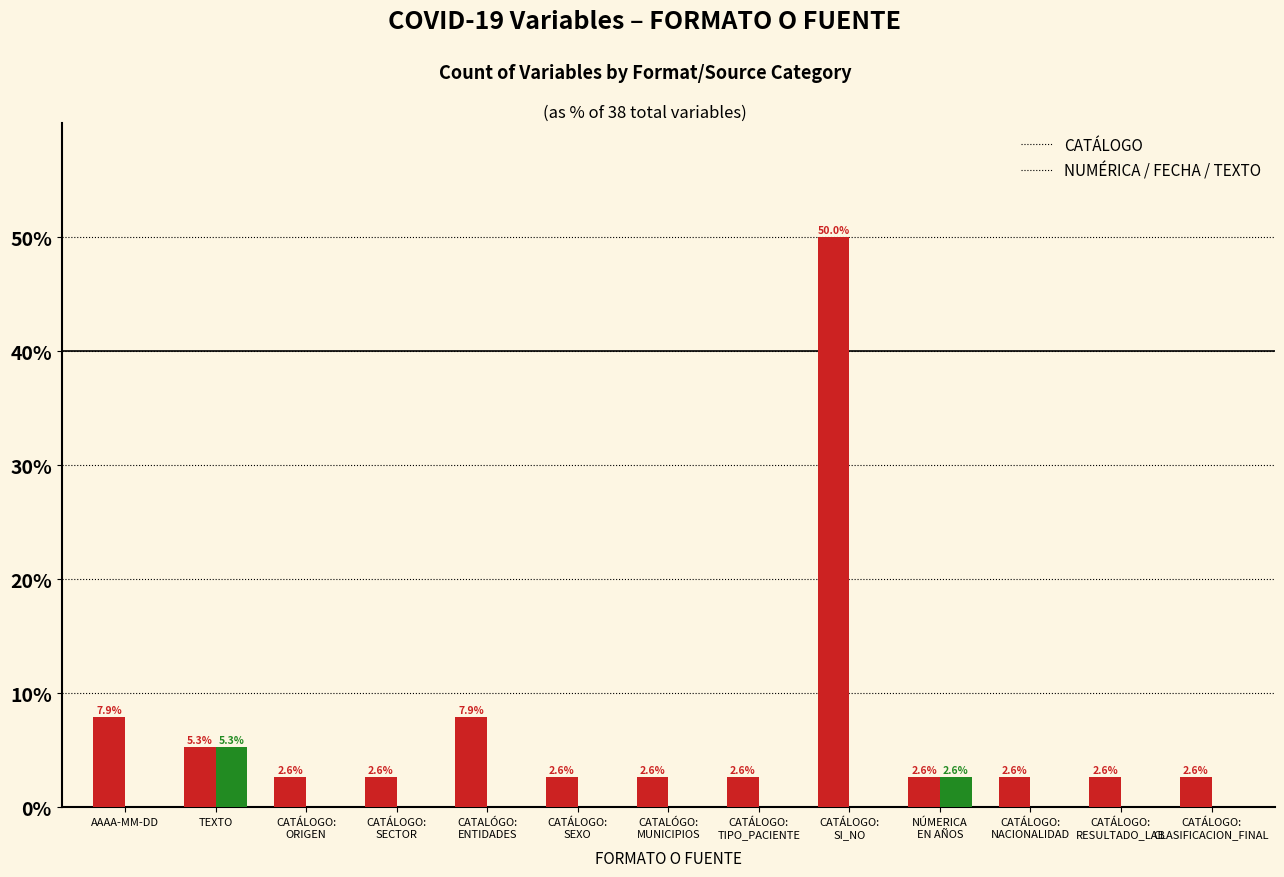

The value of CATÁLOGO at AAAA-MM-DD is 7.9. True or false?

True